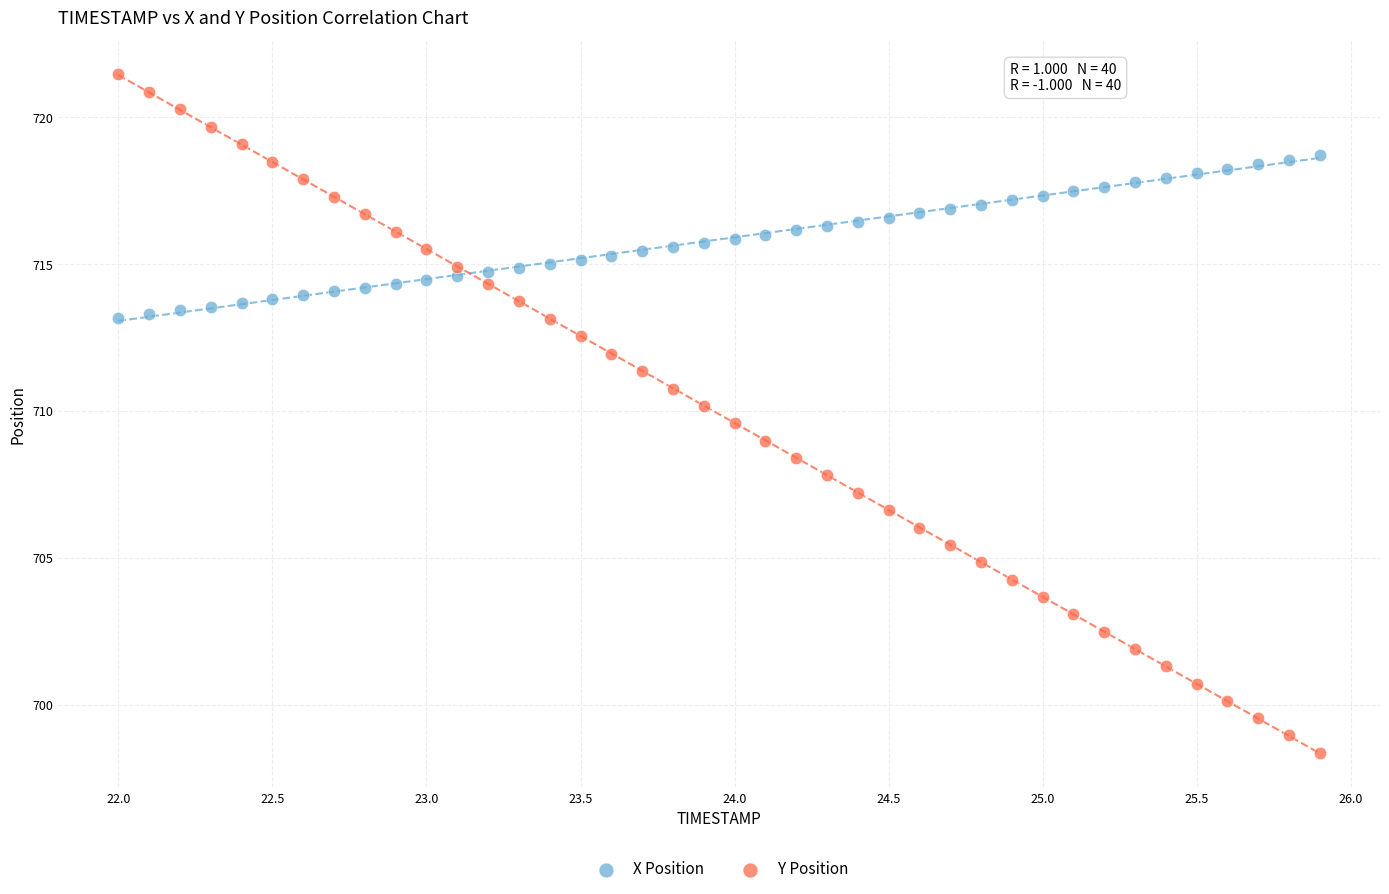

Which series reaches the maximum Y coordinate?

Y Position